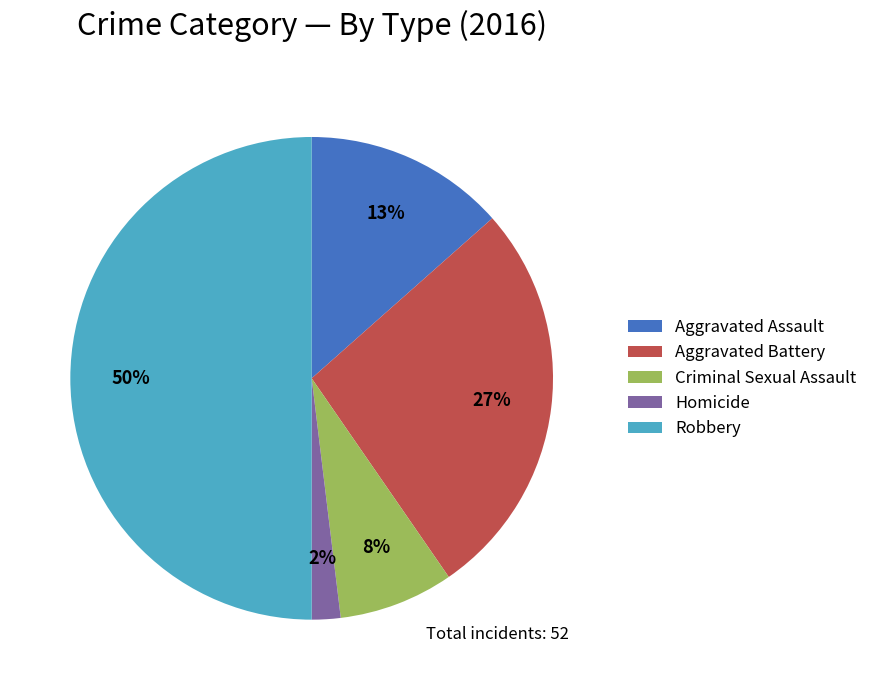

Rank the categories by value from highest to lowest.

Robbery, Aggravated Battery, Aggravated Assault, Criminal Sexual Assault, Homicide